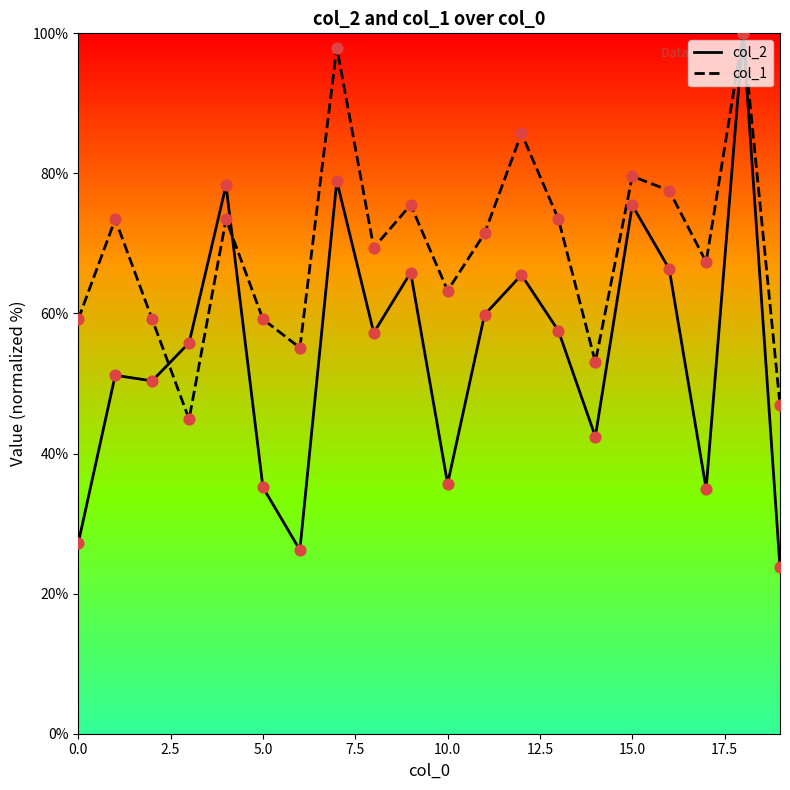

Which series has the largest total across all categories?

col_1